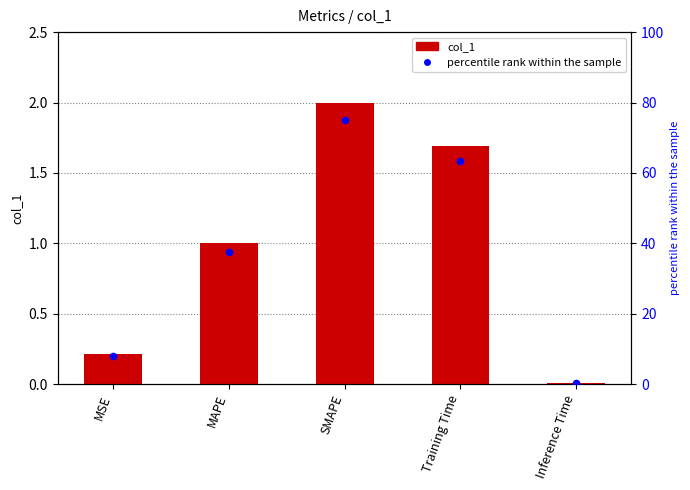

Is the value of col_1 at SMAPE greater than the value of percentile rank within the sample at SMAPE?

No